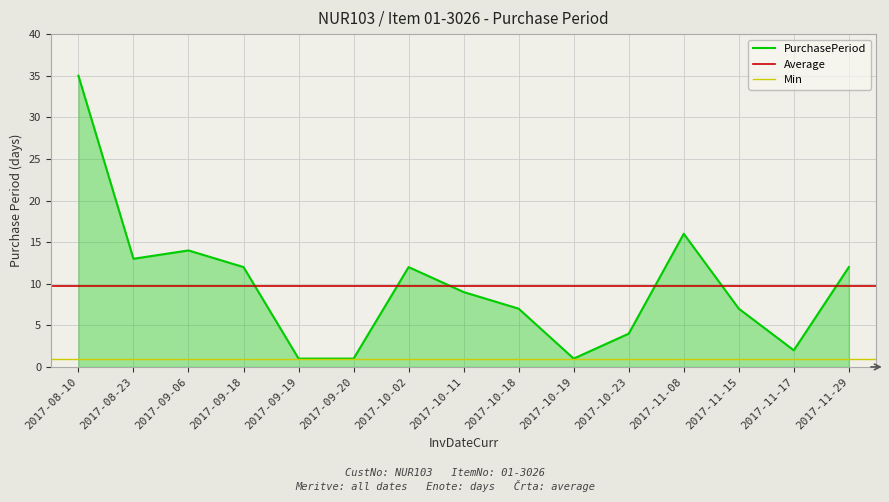

The value at 2017-11-15 is 5. True or false?

False